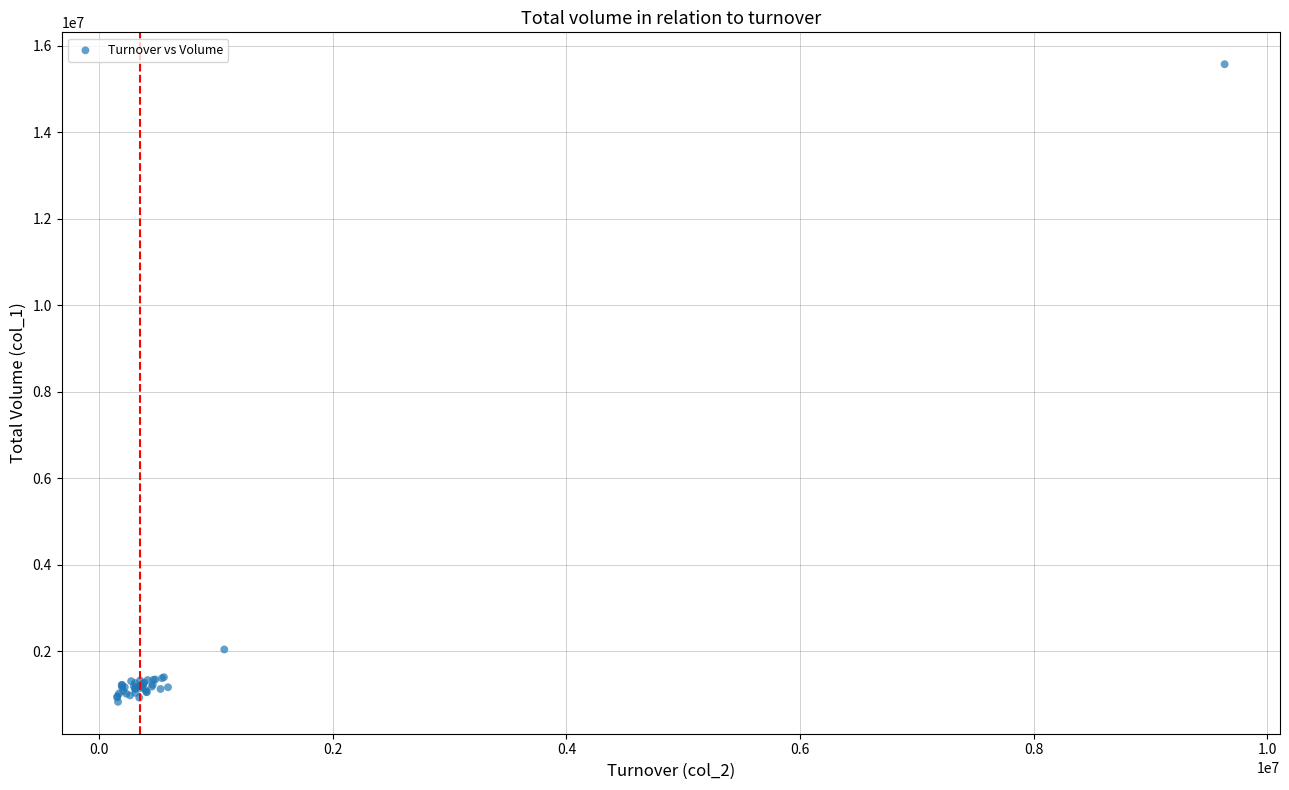

What Y value in the scatter plot is closest to 8202000?

2044000